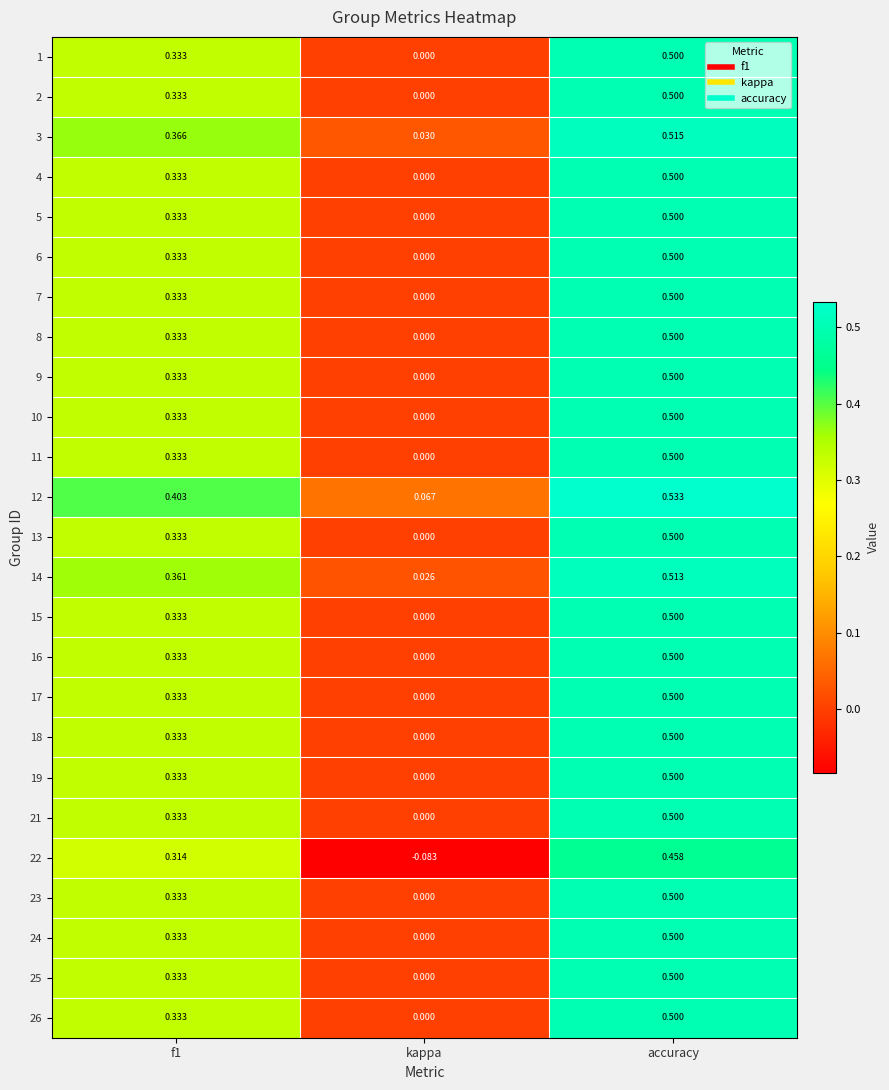

At which category is the sum across all series the highest?

accuracy